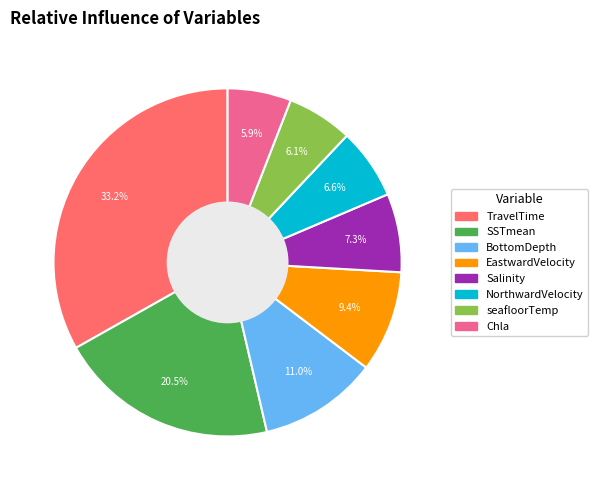

Which category has the biggest portion of the pie?

TravelTime